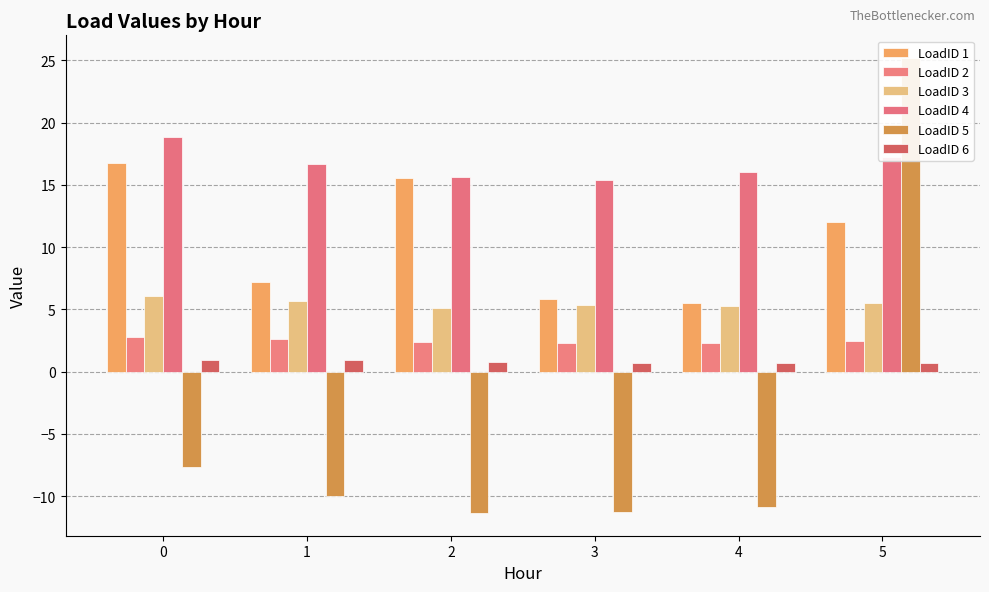

Reading left to right, list all the values displayed in this chart.

LoadID 1: 0=16.7	1=7.2	2=15.5	3=5.8	4=5.5	5=12.0
LoadID 2: 0=2.7	1=2.6	2=2.4	3=2.3	4=2.3	5=2.4
LoadID 3: 0=6.1	1=5.7	2=5.1	3=5.4	4=5.3	5=5.5
LoadID 4: 0=18.9	1=16.7	2=15.7	3=15.4	4=16.1	5=17.3
LoadID 5: 0=-7.7	1=-10.0	2=-11.4	3=-11.3	4=-10.9	5=25.2
LoadID 6: 0=0.9	1=0.9	2=0.8	3=0.7	4=0.7	5=0.7